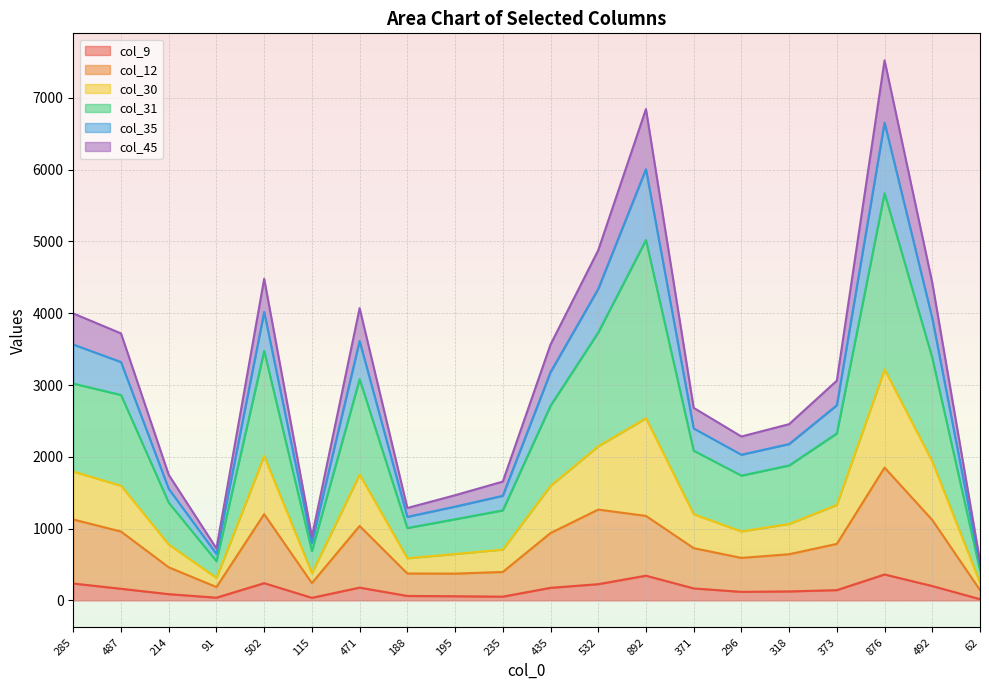

True or false: col_9 has a value of 143 at 373.

True